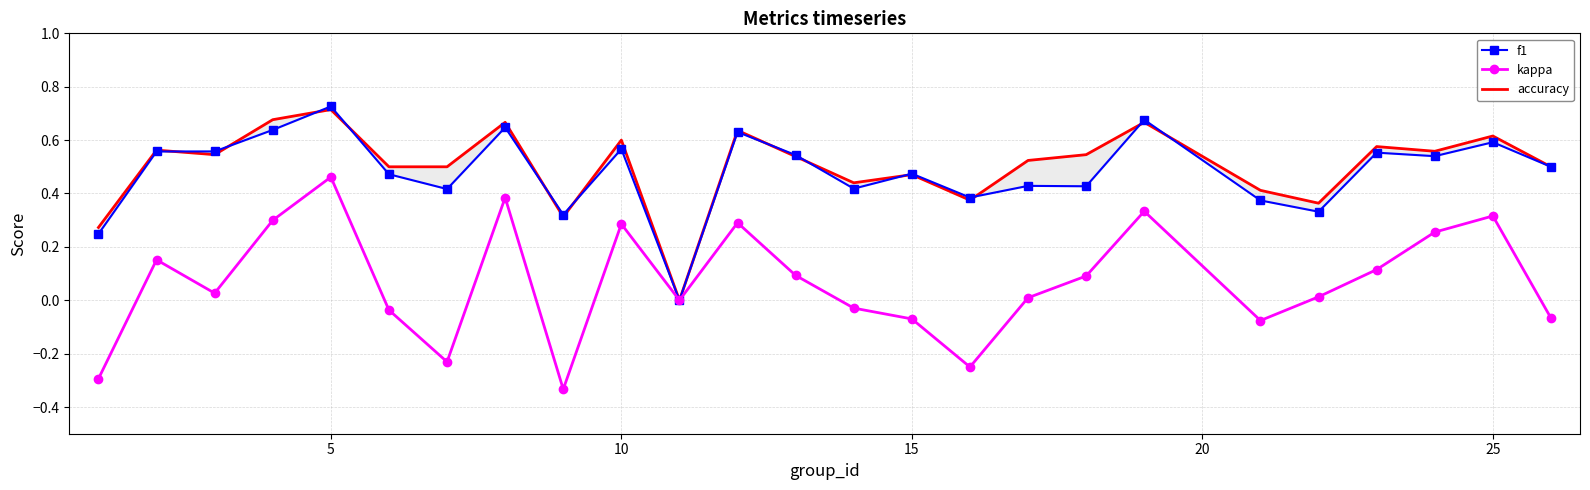

At which label does kappa reach its peak?

5